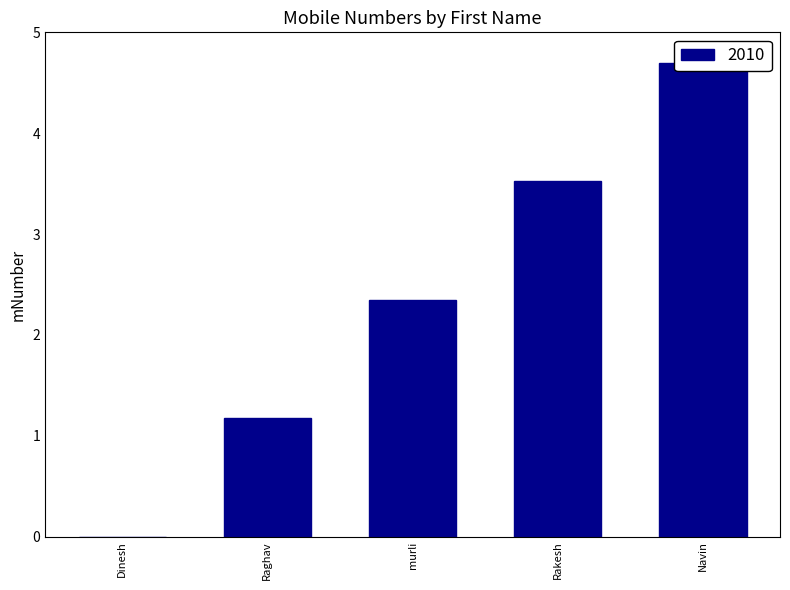

The chart shows a value of 0.0 at Dinesh. True or false?

True